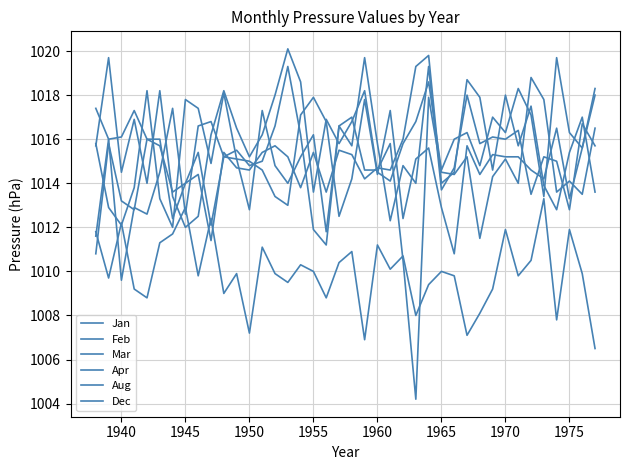

Does the chart have visible grid lines?

Yes